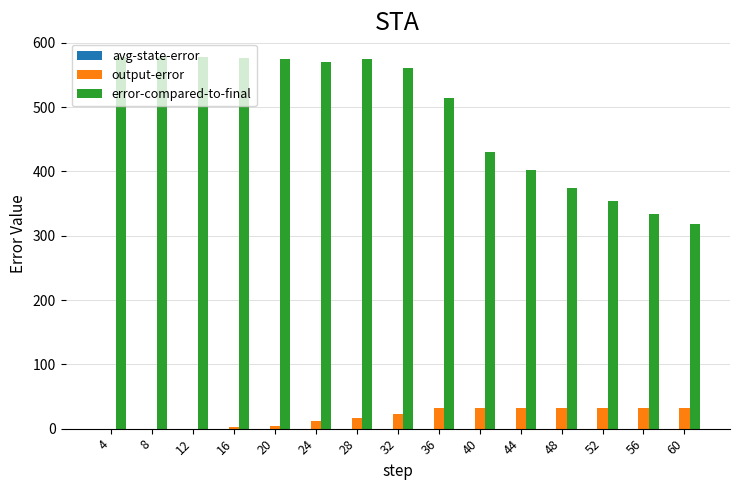

Are the bars horizontal?

No